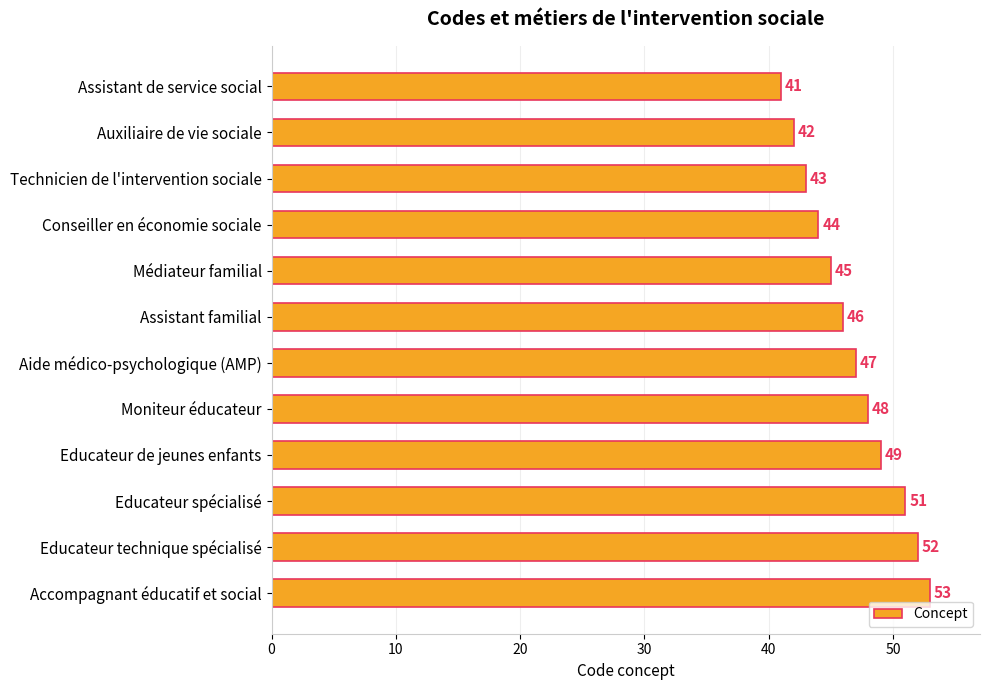

How many values are below 47?

6